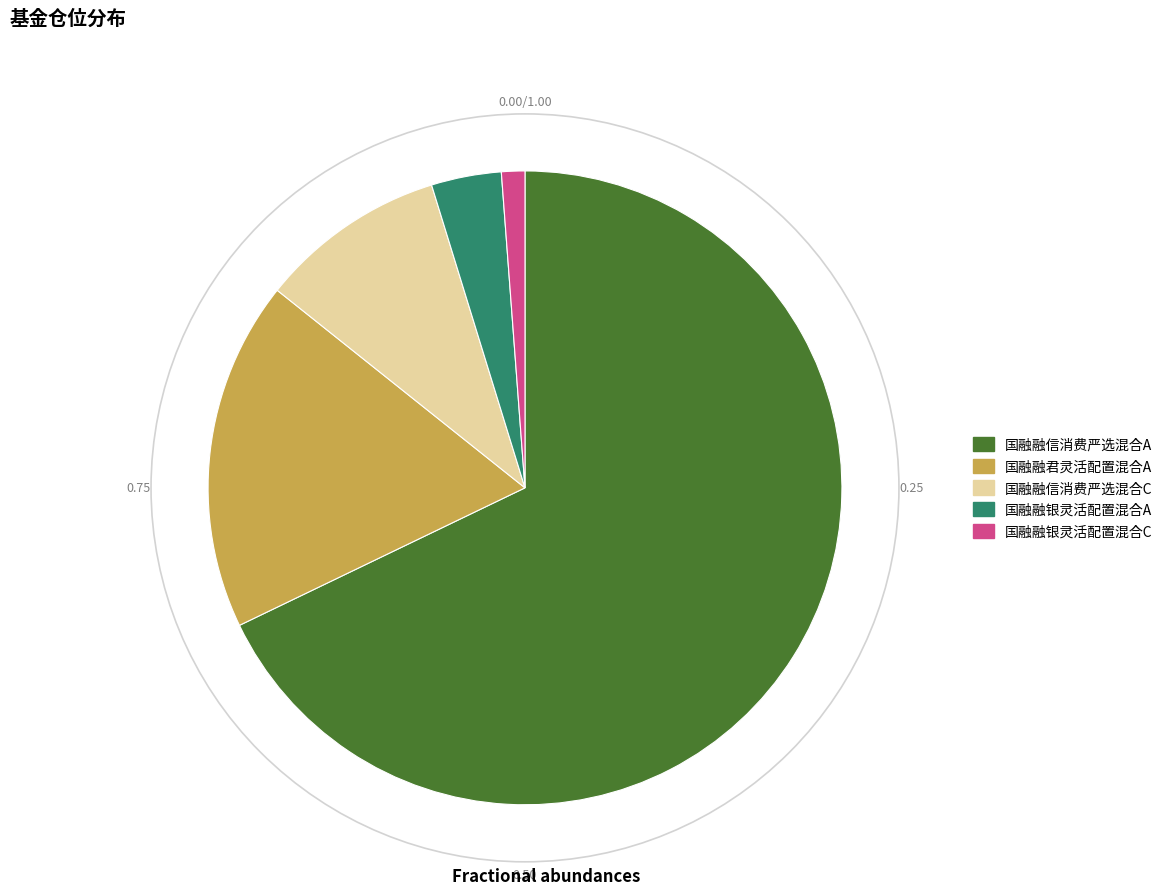

Between 国融融银灵活配置混合A and 国融融信消费严选混合C, which is larger?

国融融信消费严选混合C